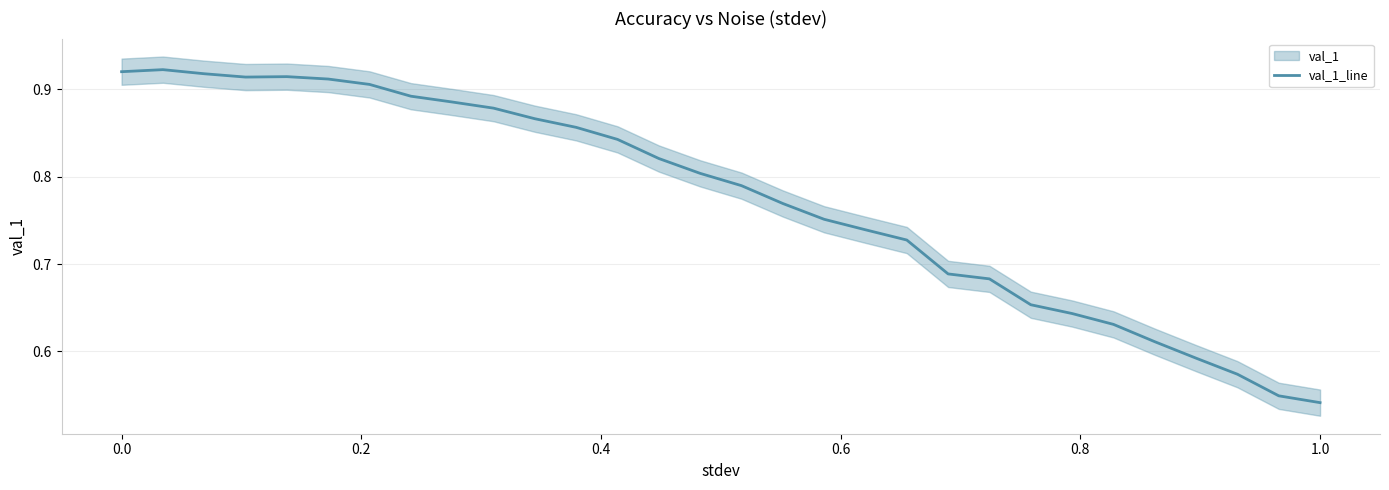

What is the average value?

0.8